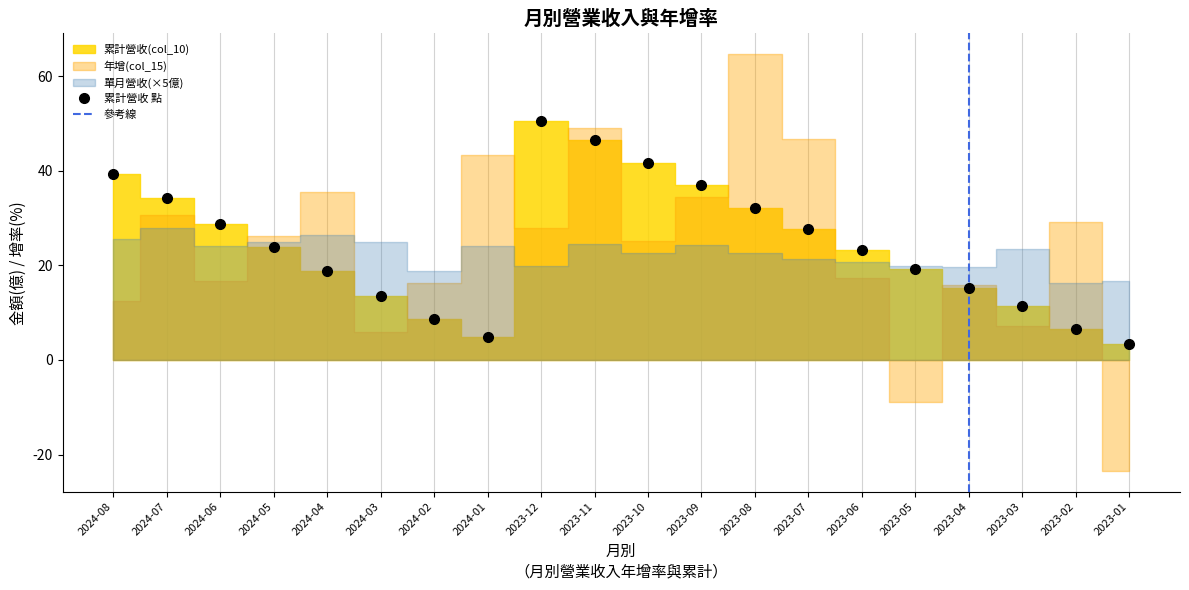

What is the sum of all 累計營收(col_10) values?

486.1